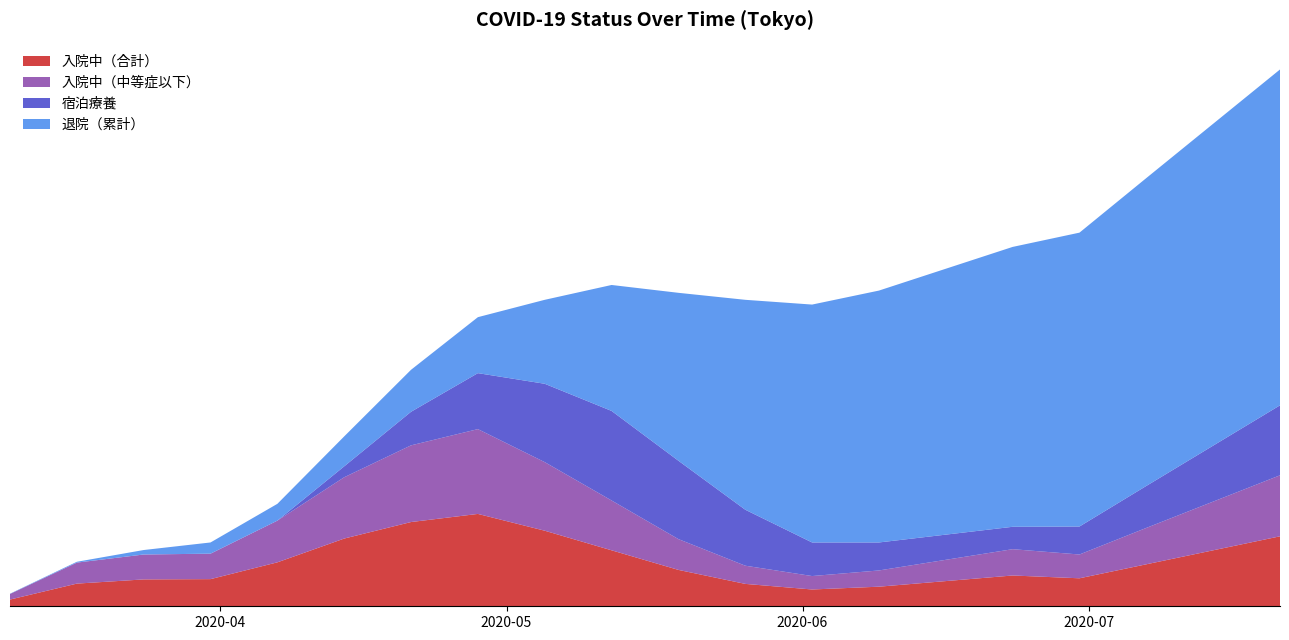

Reading left to right, what are all the values shown in this chart?

入院中（合計）: 24	81	96	97	157	242	301	330	270	200	130	80	60	70	90	110	100	150	200	250
入院中（中等症以下）: 20	75	89	91	149	219	274	303	245	178	110	65	48	58	76	94	85	130	174	218
宿泊療養: 0	0	0	0	0	39	120	200	280	320	280	200	120	100	90	80	100	150	200	250
退院（累計）: 1	3	16	40	60	107	150	200	300	450	600	750	850	900	950	1000	1050	1100	1150	1200